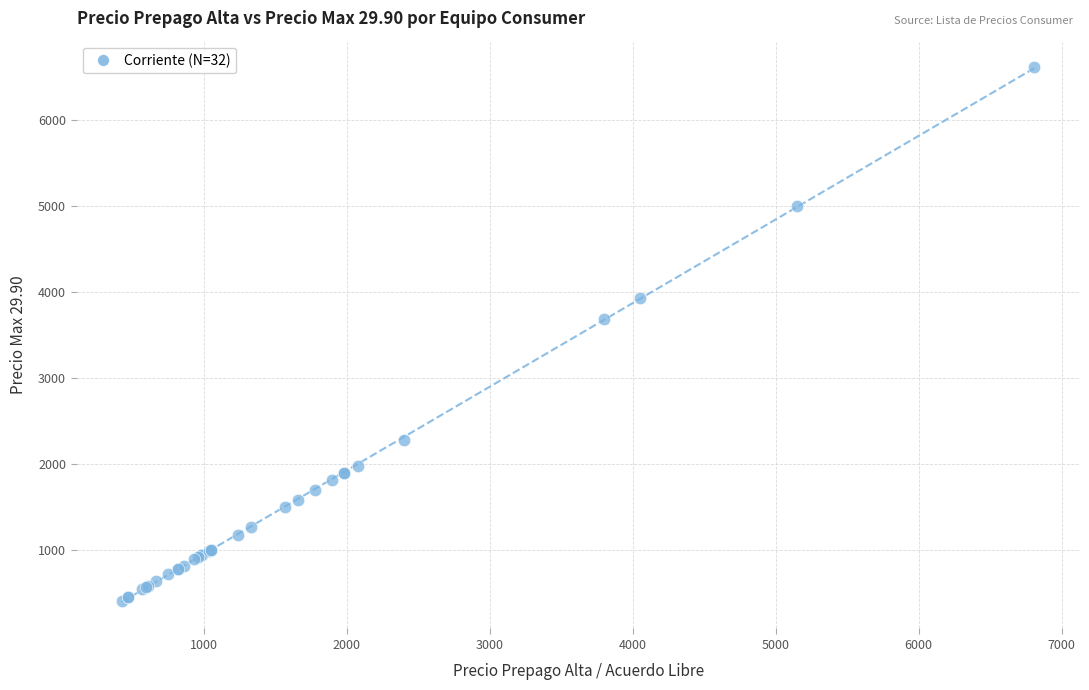

What Y value in the scatter plot is closest to 3509?

3689